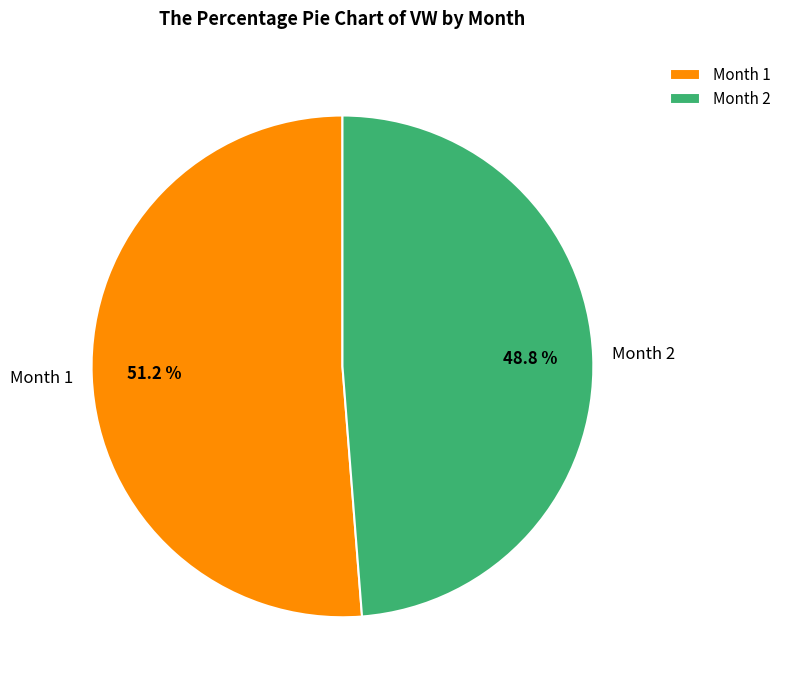

Rank the categories by value from highest to lowest.

Month 1, Month 2